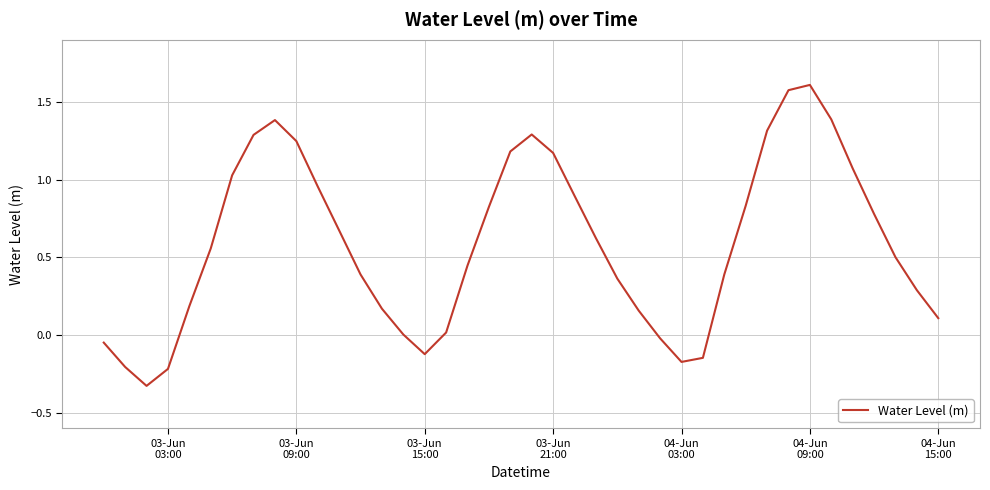

What is the greatest value displayed?

1.6